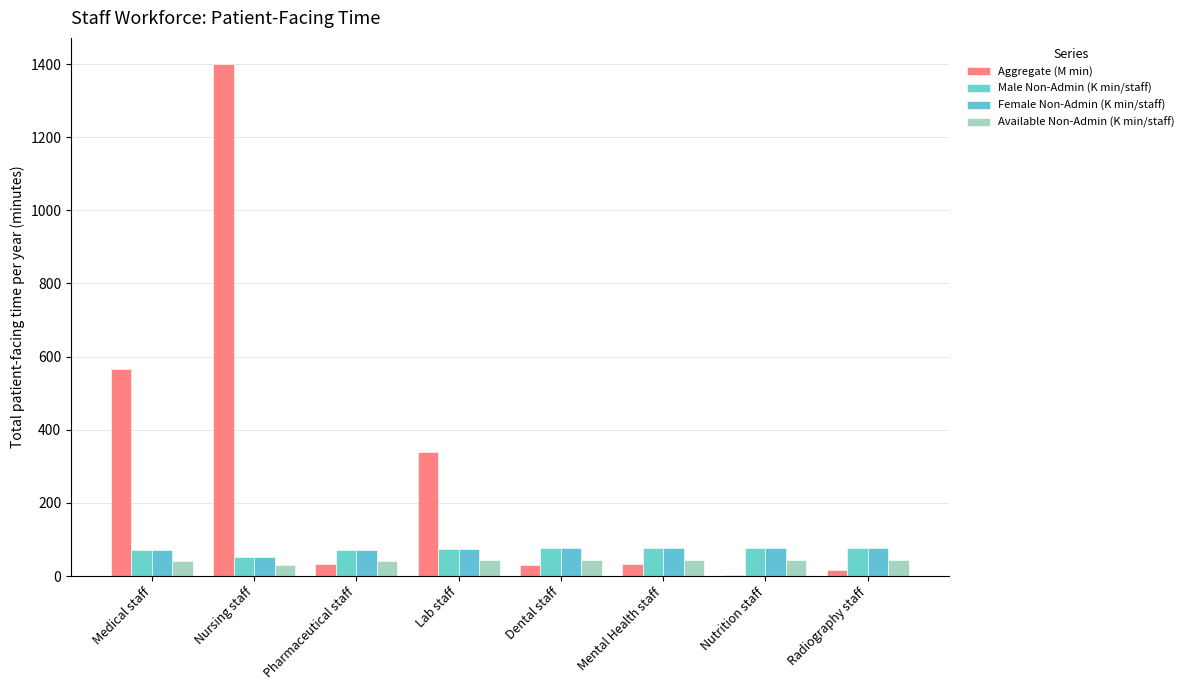

Which has a higher value, Radiography staff or Nursing staff?

Nursing staff